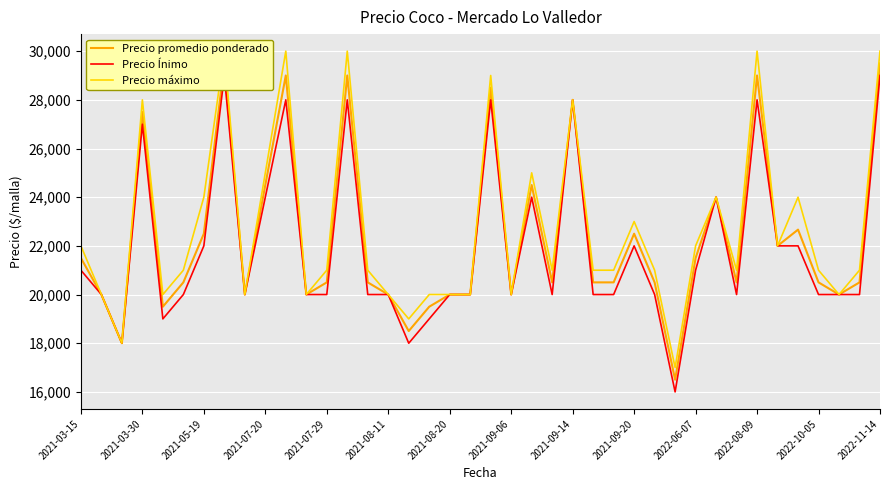

True or false: Precio Ínimo and Precio promedio ponderado cross at least once.

False